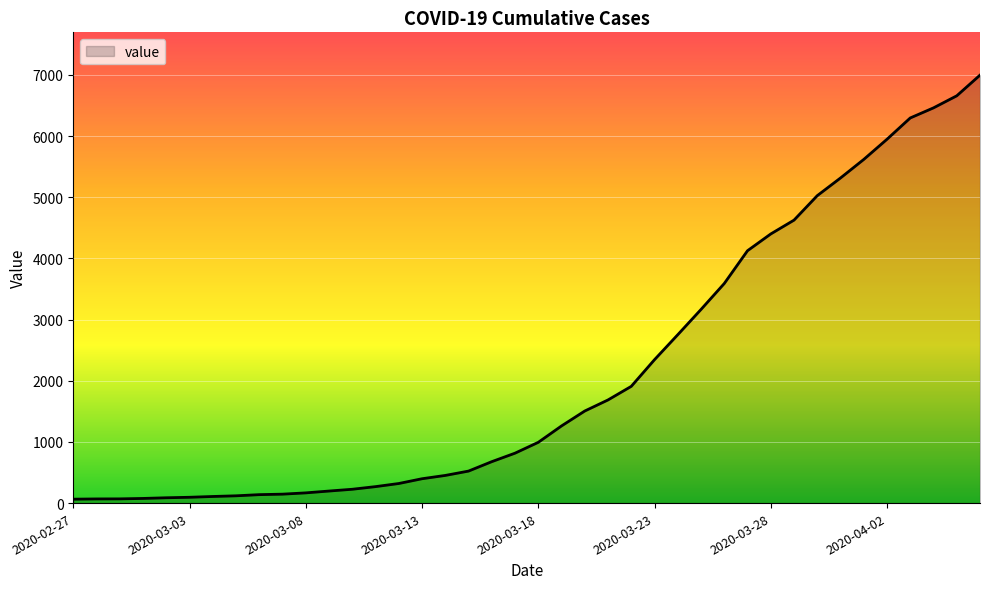

What is the greatest value displayed?

6995